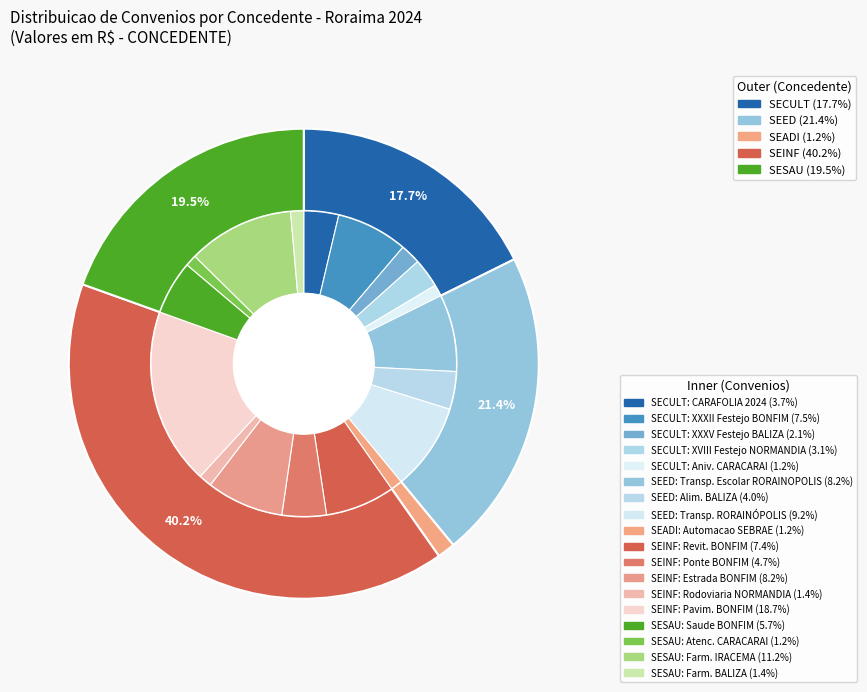

Do SEINF and SEADI together represent more than half of the pie?

No